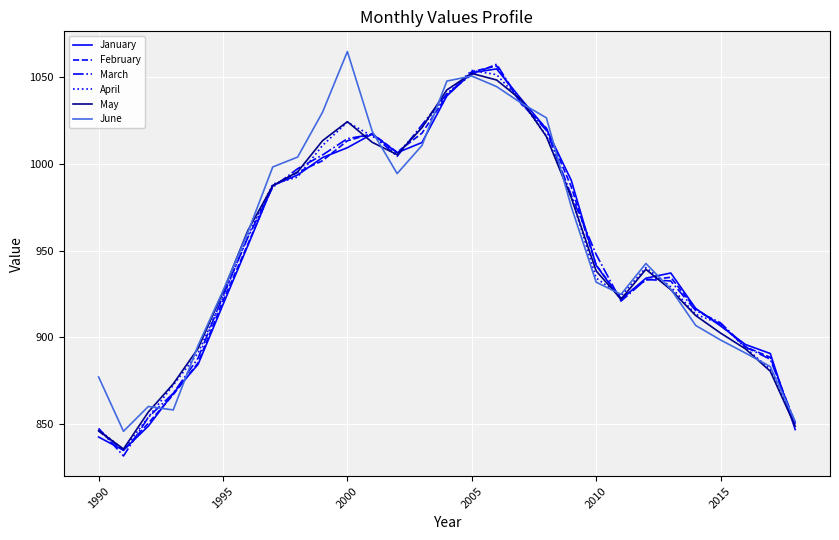

What is the maximum value shown in the chart?

1064.7